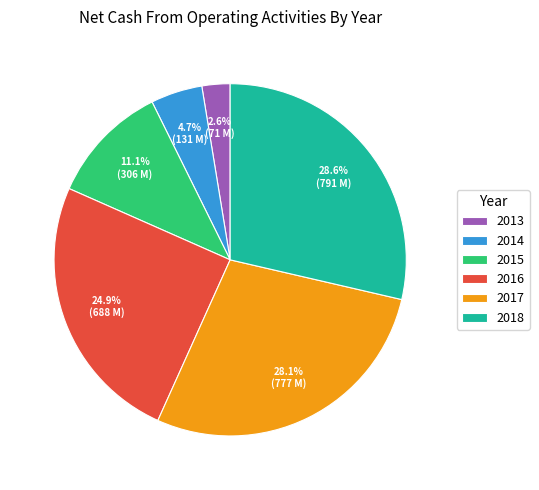

Does 2013 account for over 50% of the chart?

No